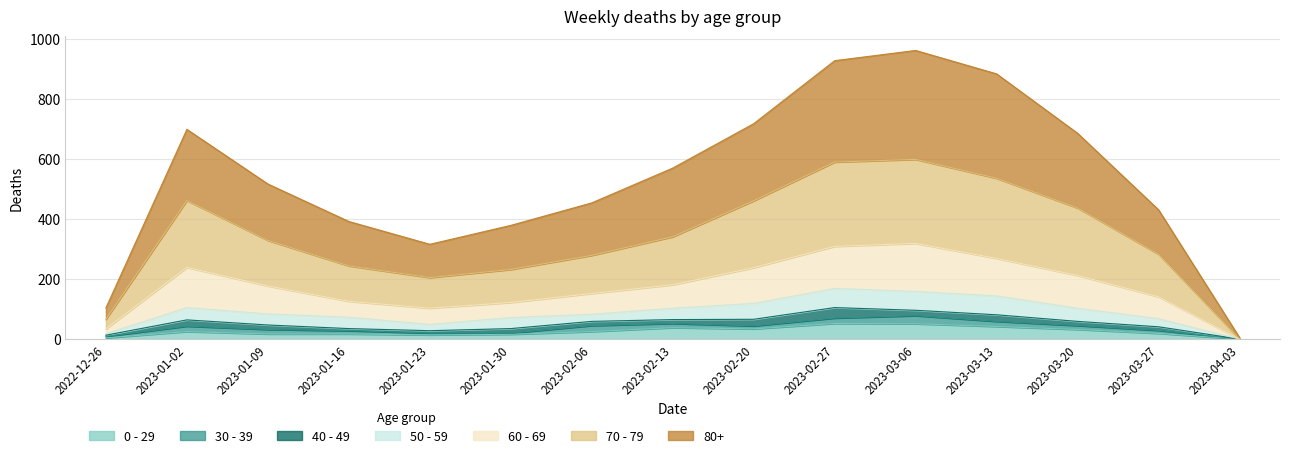

What is the label of the 8th point from the left?

2023-02-13